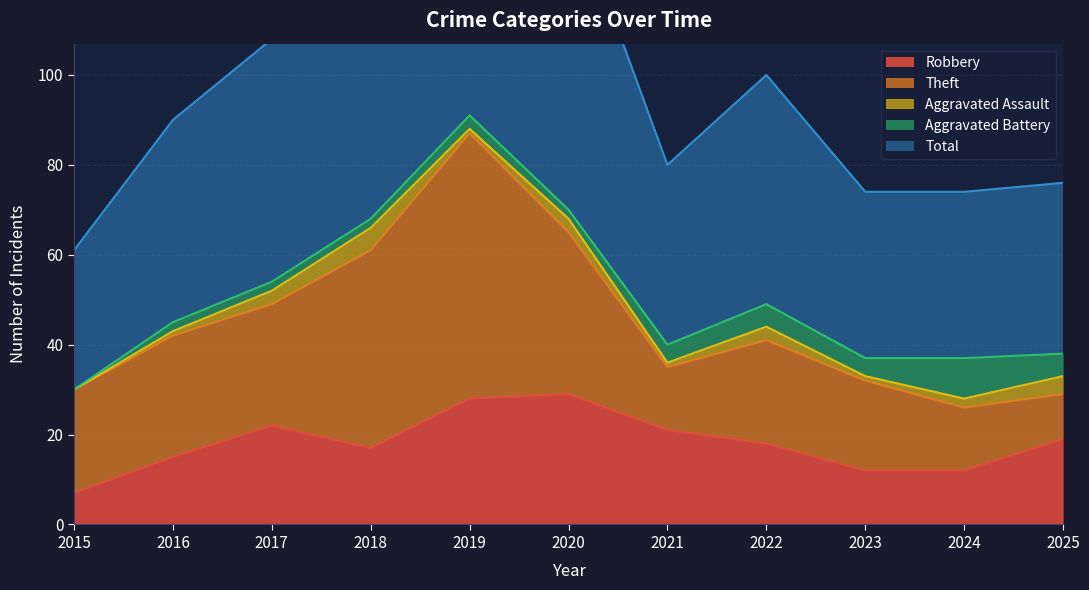

Which series has the largest range (max minus min)?

Total